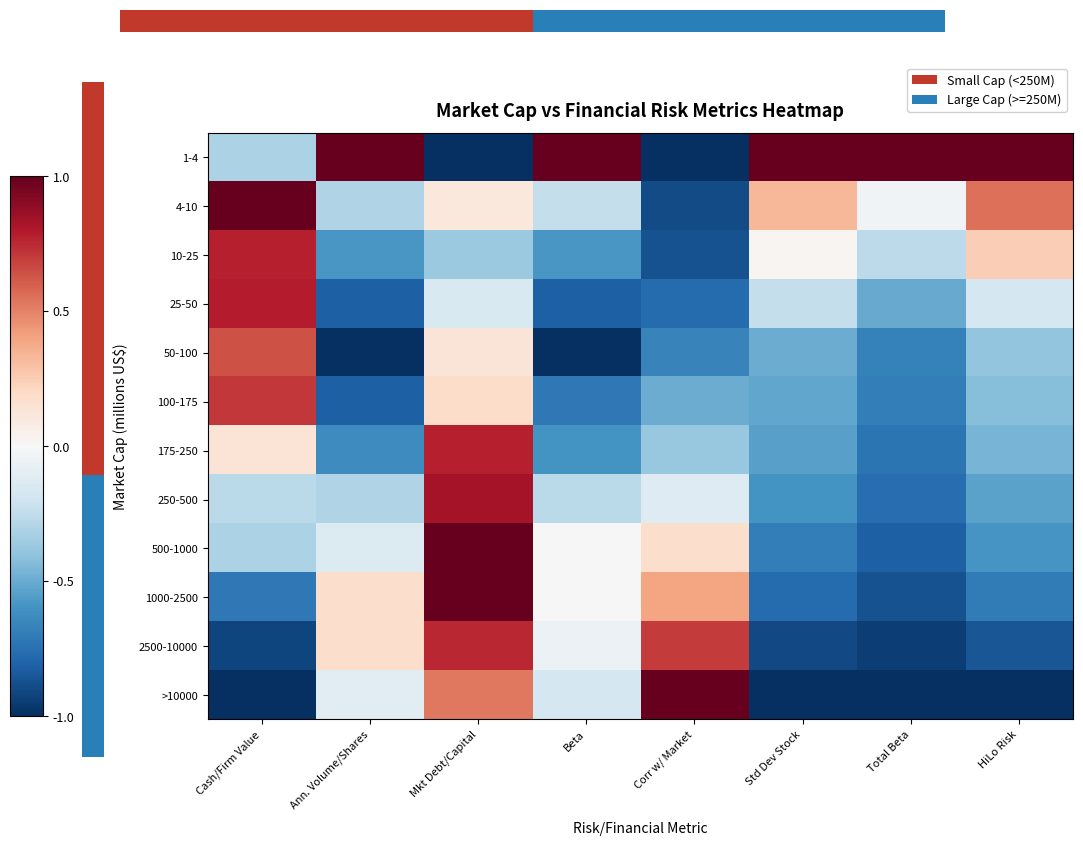

At which label is 1-4 closest to 0?

Cash/Firm Value